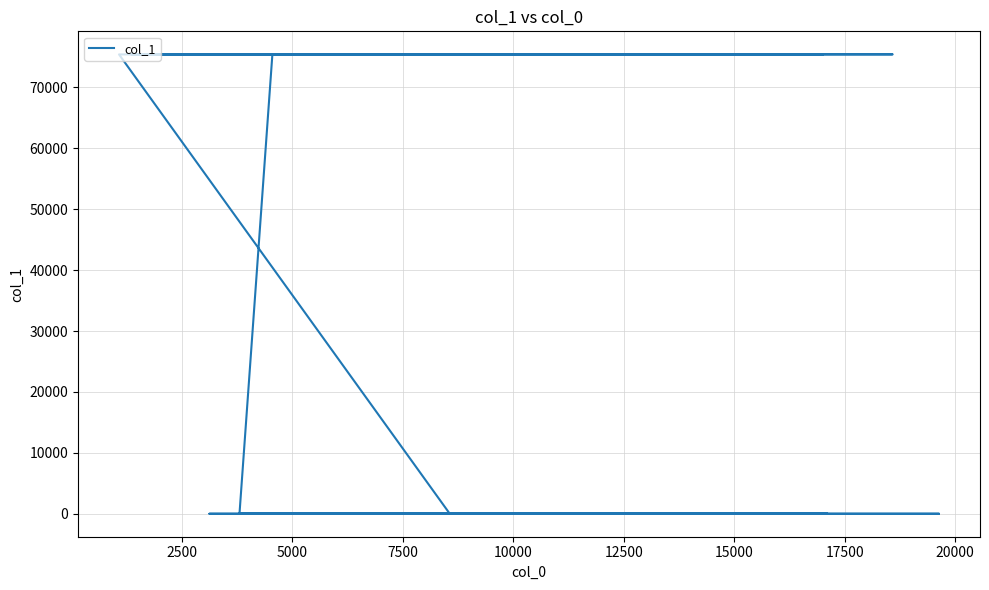

What is the difference between the maximum and second lowest values?

75385